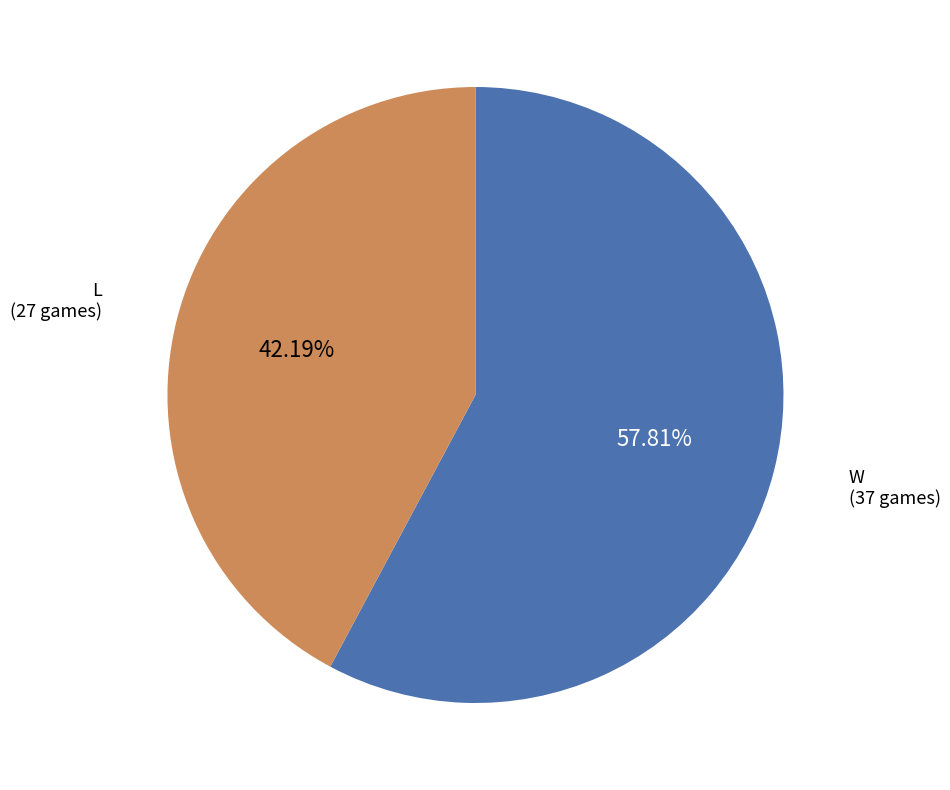

What is the largest slice in the pie chart?

W